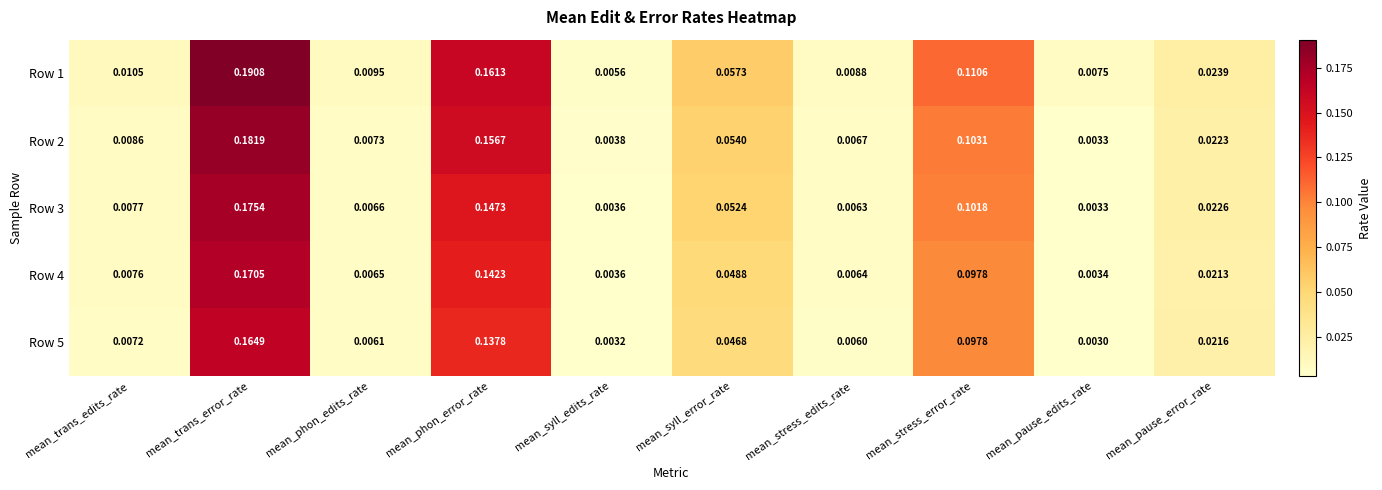

Is the value of Row 1 at mean_trans_edits_rate greater than the value of Row 3 at mean_phon_error_rate?

No